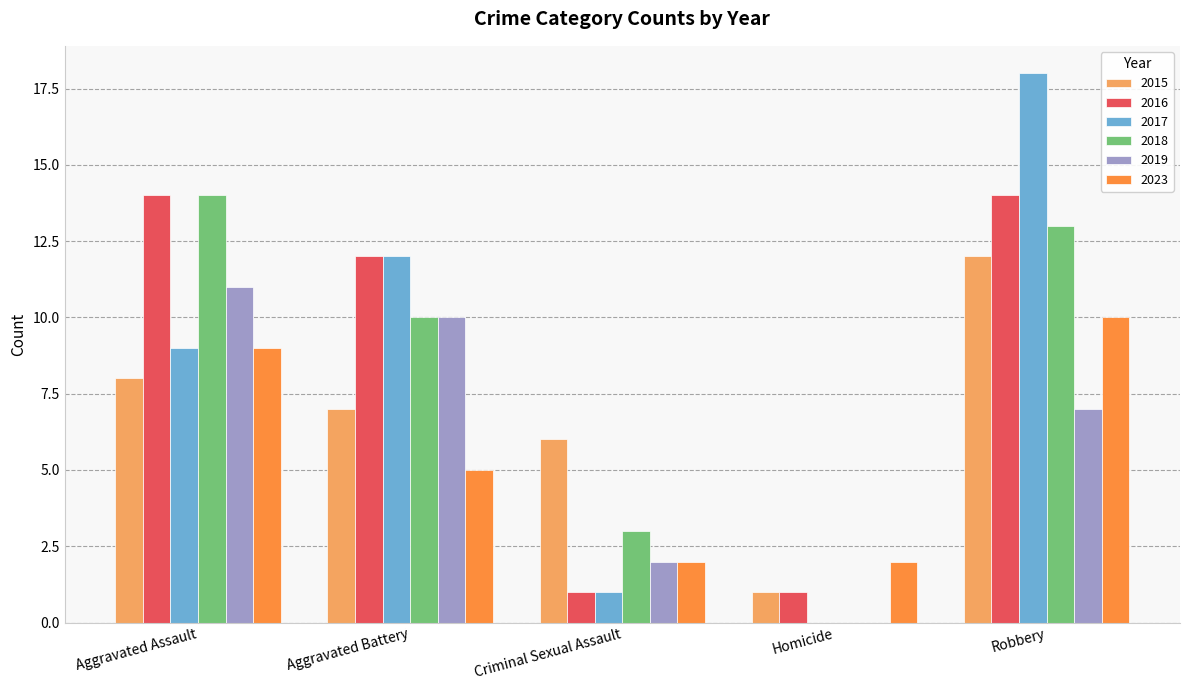

Is it true that 2023 equals 6 at Robbery?

False